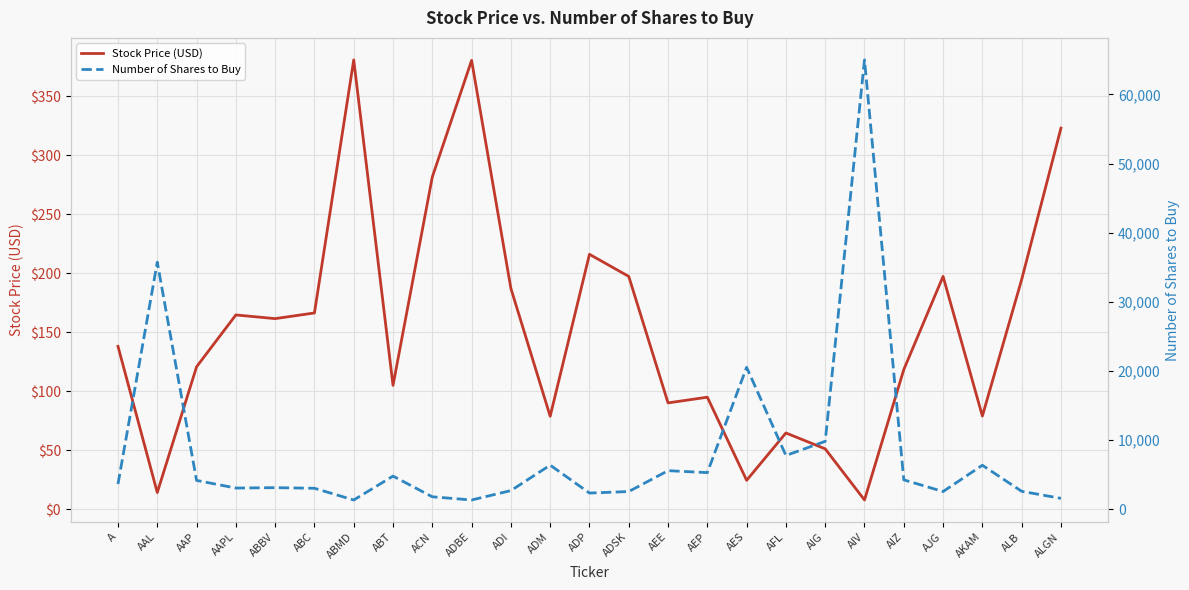

What is the difference between the maximum and second lowest values in the Number of Shares to Buy series?

63684.0